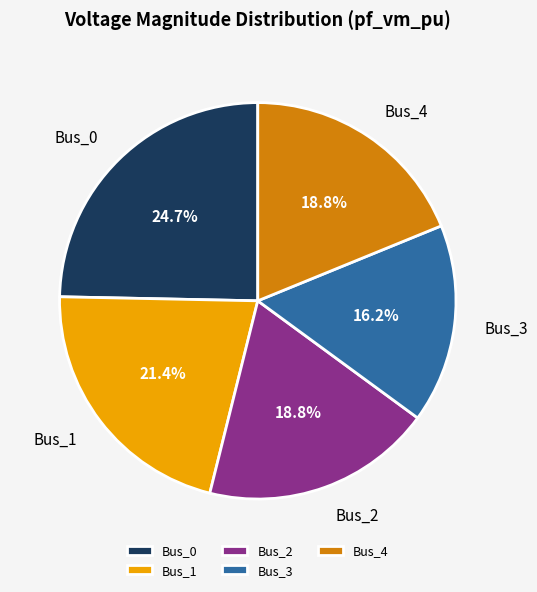

To the nearest percent, what is the average slice percentage?

20%